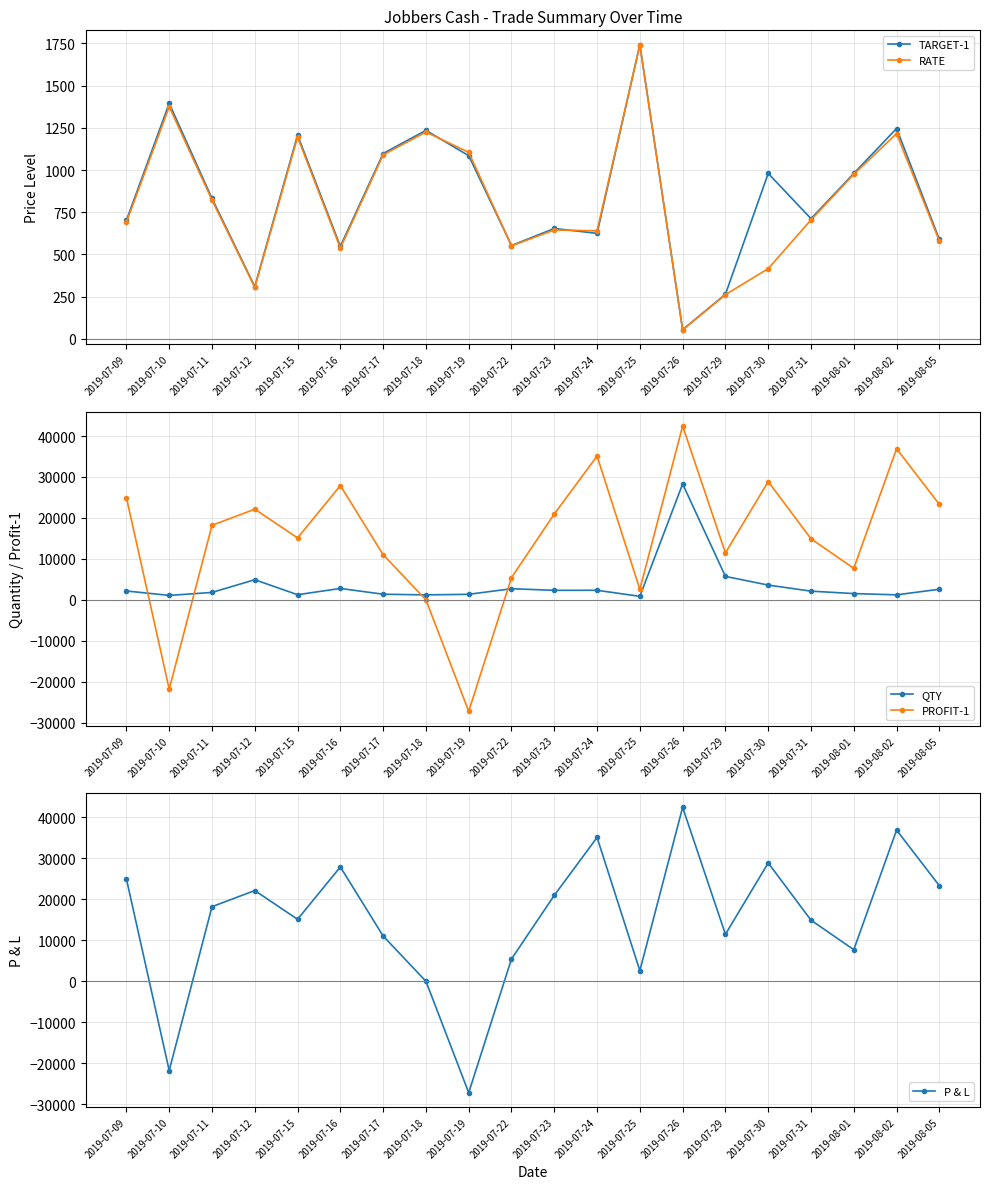

The P & L series shows 14910.0 at 2019-07-31. True or false?

True